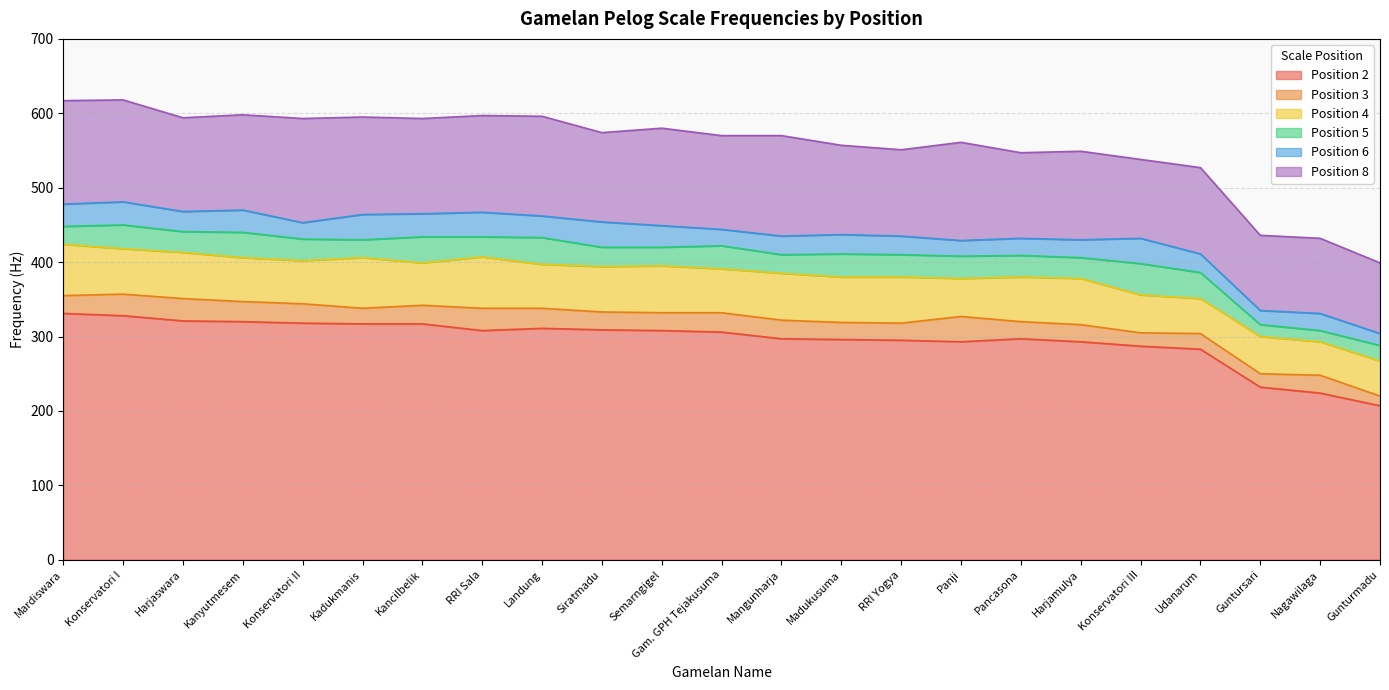

What is the lowest value of the Position 2 series?

207